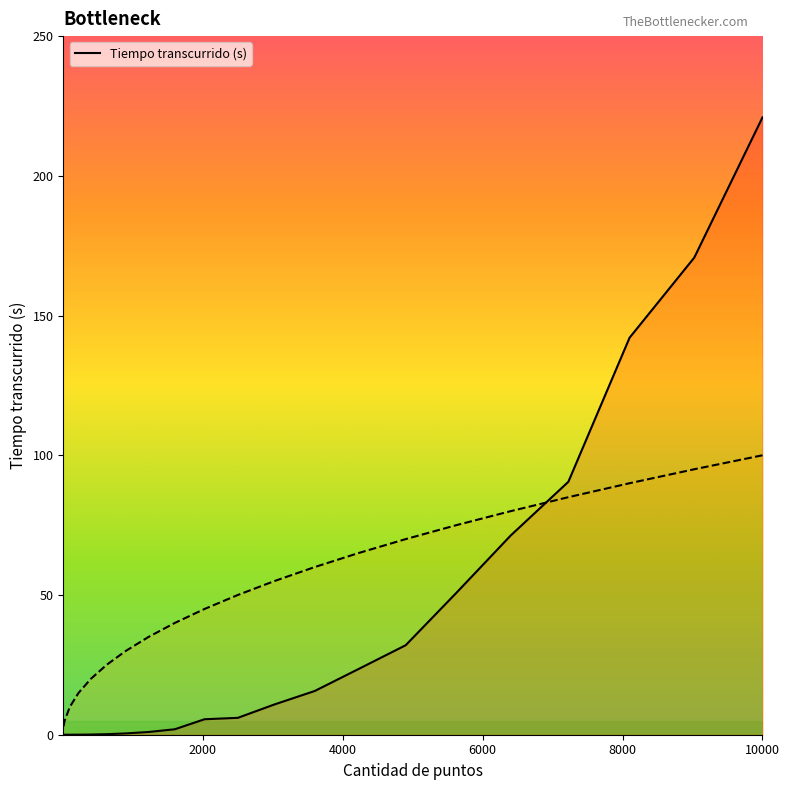

The value of Tiempo transcurrido (s) at 1600 is 2.0. True or false?

True